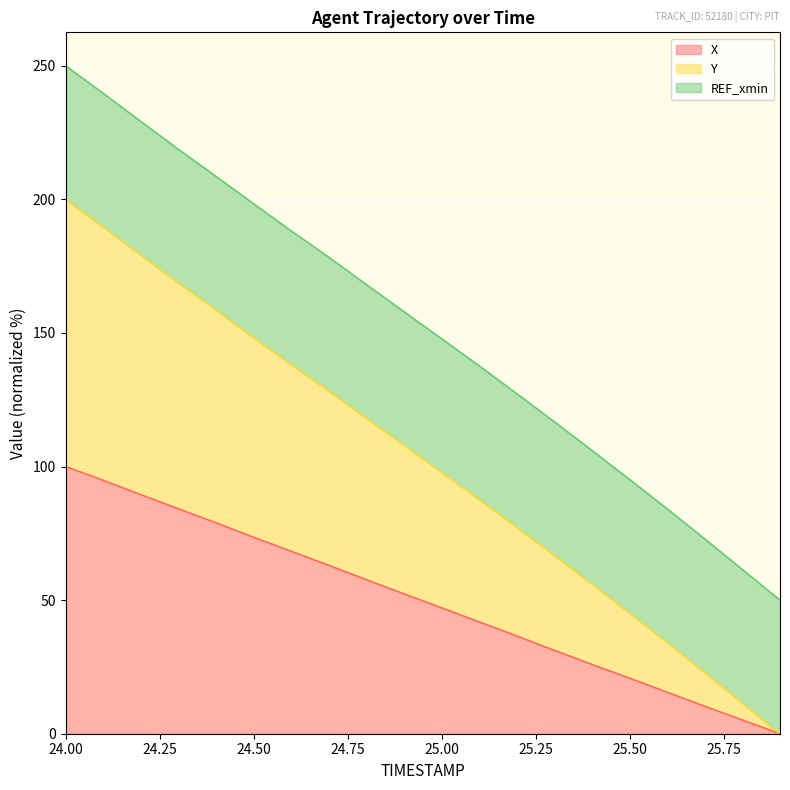

True or false: X and Y cross at least once.

False